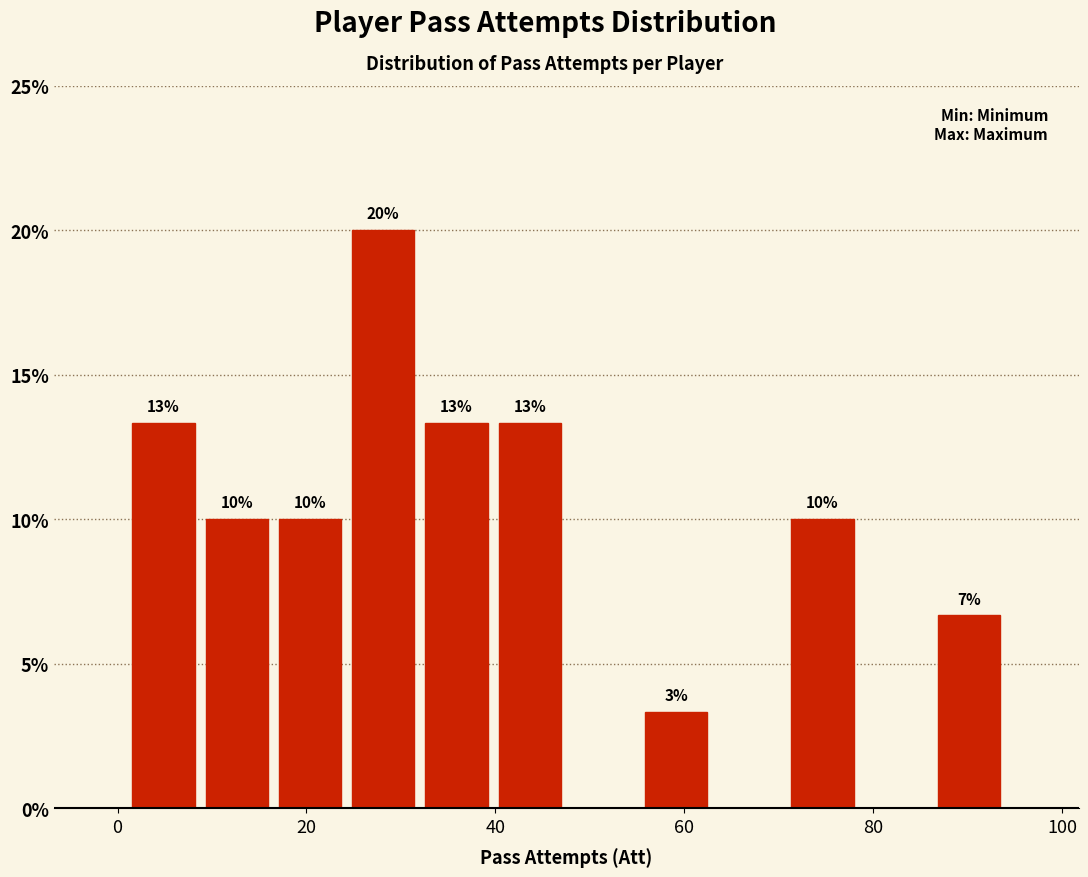

Read against the x-axis, roughly where is the centre of the tallest bar?

28